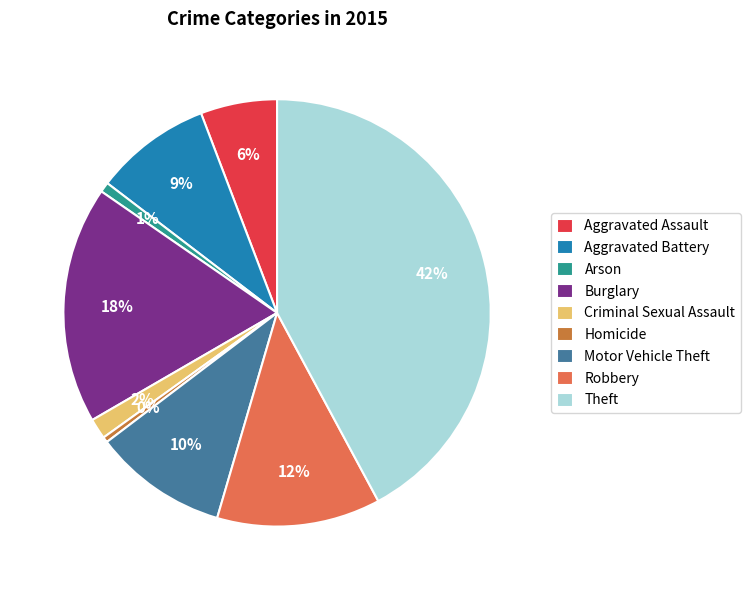

The Aggravated Battery slice represents 9% of the pie. True or false?

True